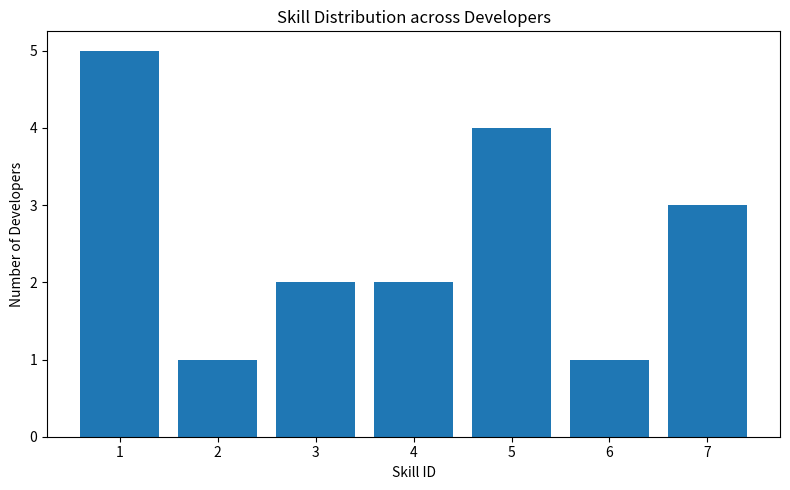

Reading left to right, extract all data points from this chart.

1=5	2=1	3=2	4=2	5=4	6=1	7=3